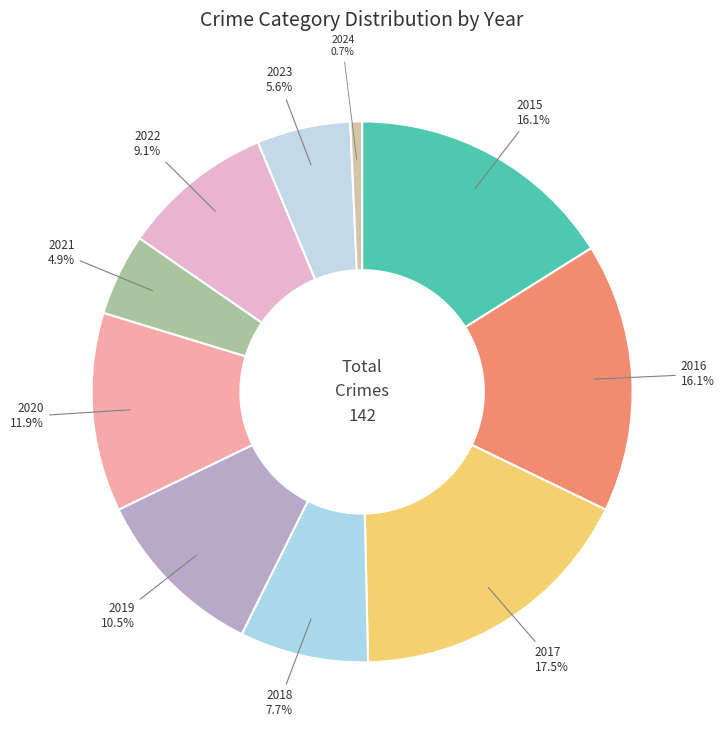

Is it true that 2020 is 1% of the pie?

False